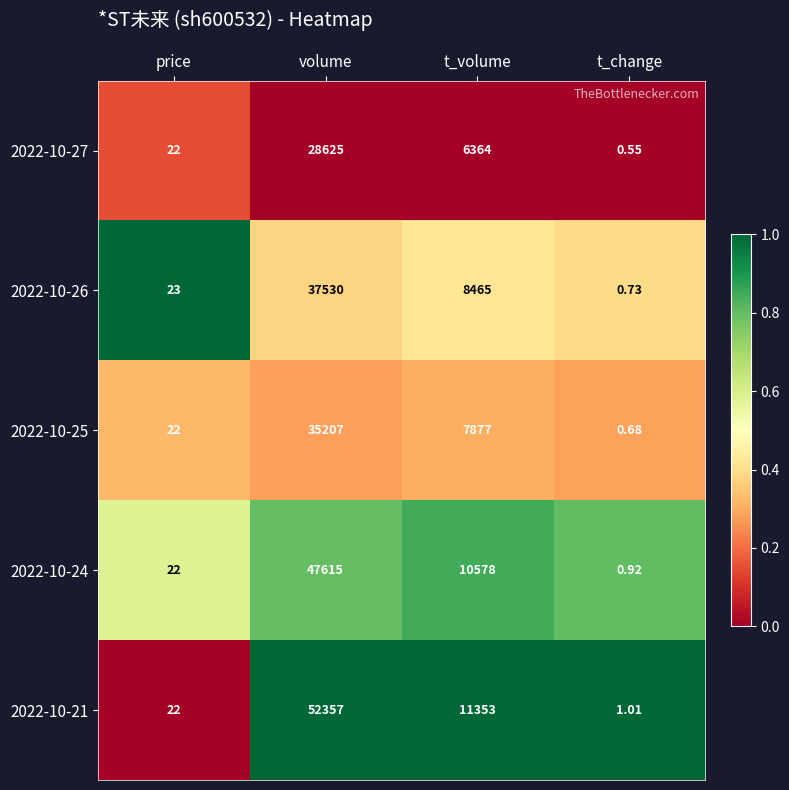

Rank the series at volume from highest to lowest value.

2022-10-21, 2022-10-24, 2022-10-26, 2022-10-25, 2022-10-27